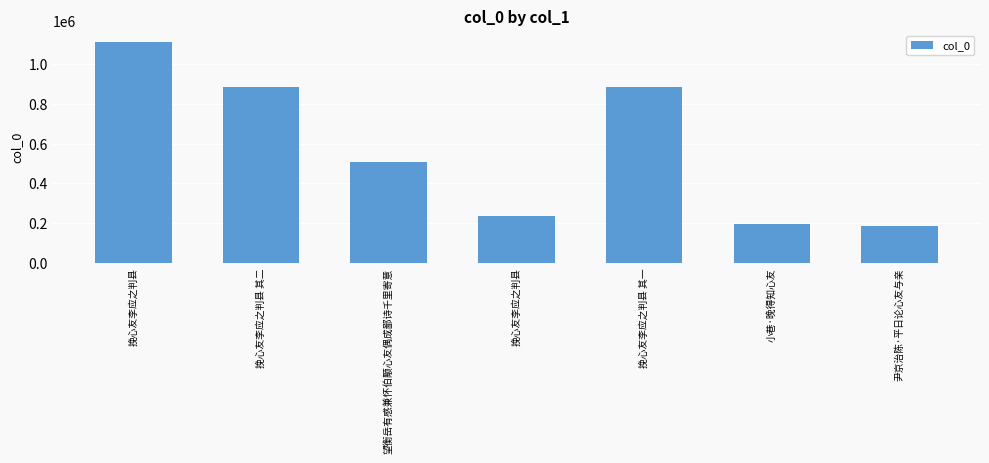

What is the maximum value shown in the chart?

1111423